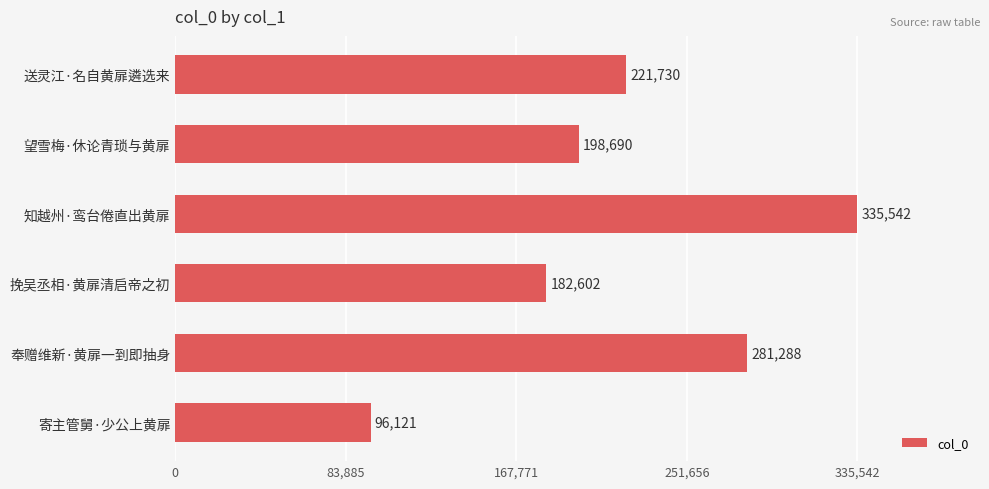

What is the average value?

219329